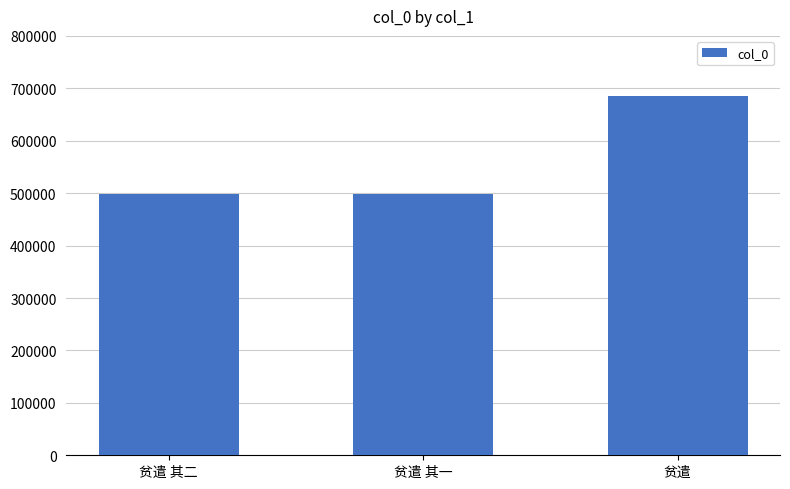

What is the smallest value displayed?

498357